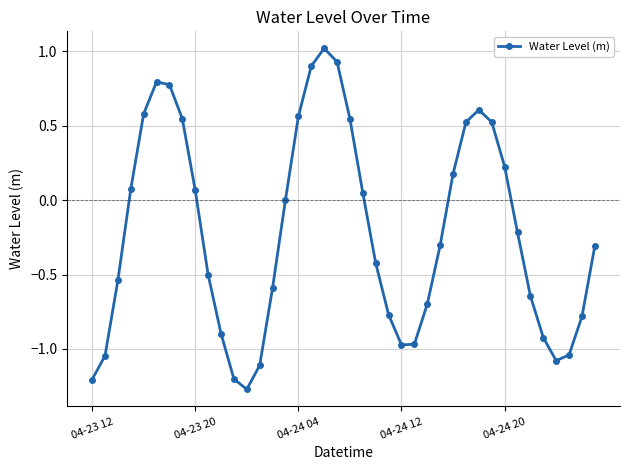

True or false: there are more than 2 points higher than both neighbors.

True